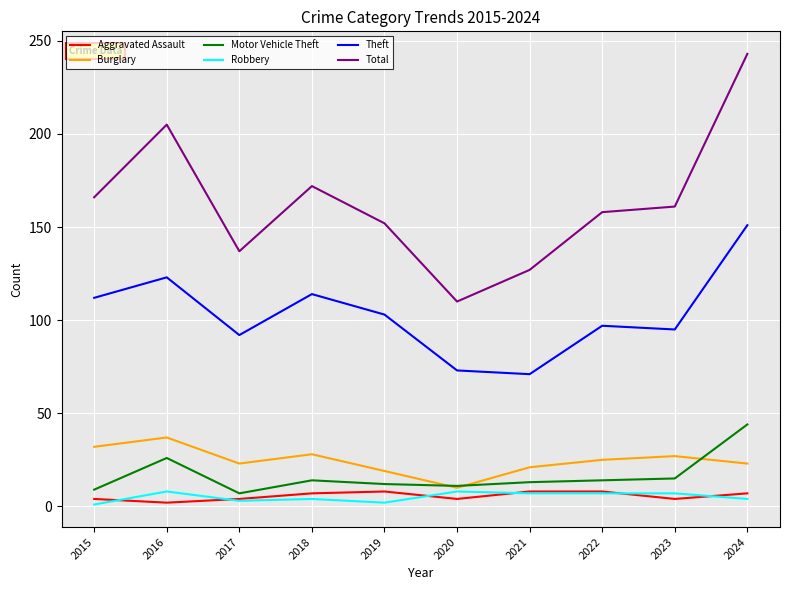

True or false: Burglary and Total intersect in this chart.

False